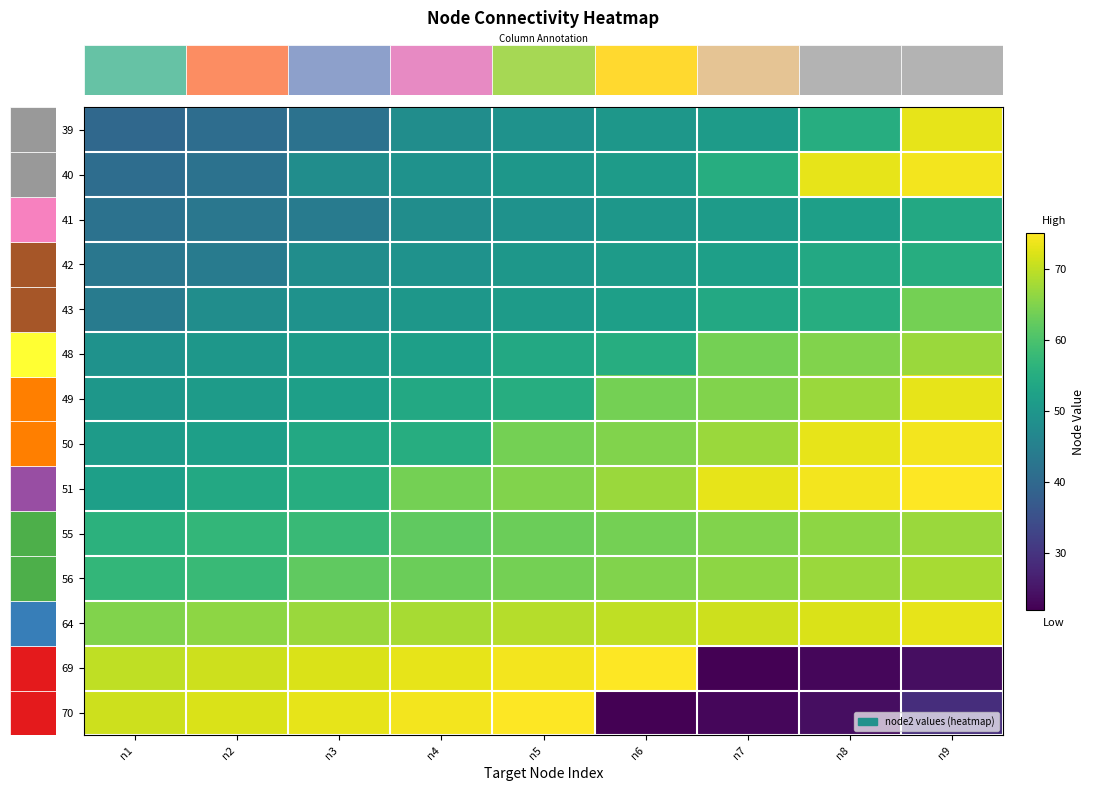

What is the spread (max minus min) of values at n8?

51